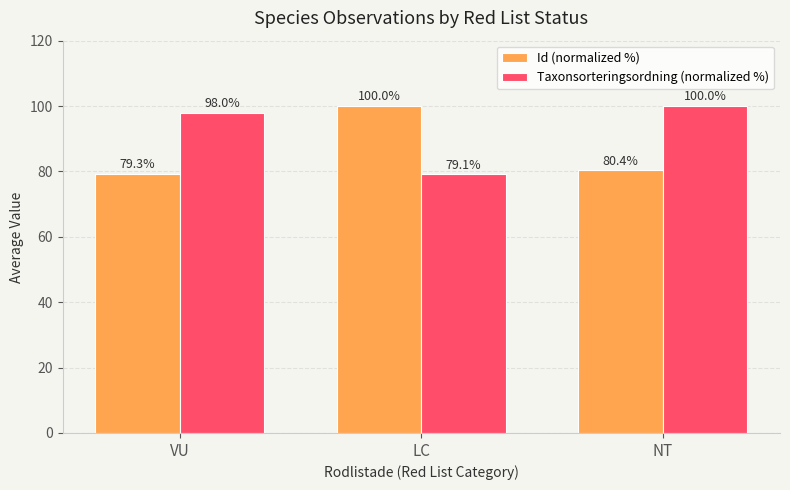

Which category has the lowest value across all series?

LC